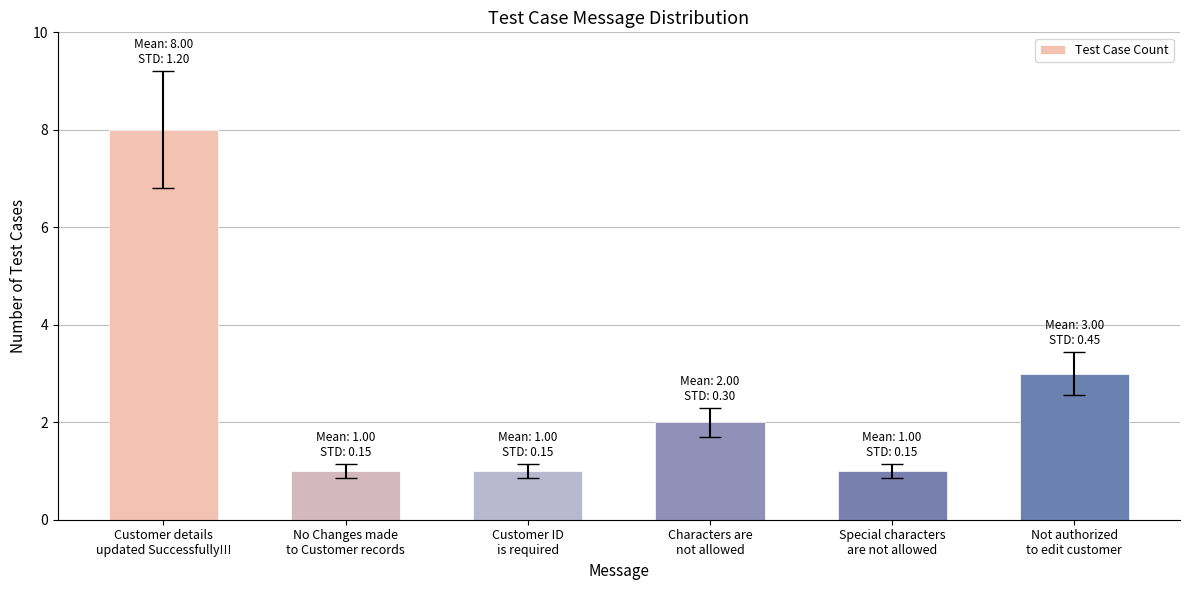

What is the label of the 5th bar from the left?

Special characters
are not allowed